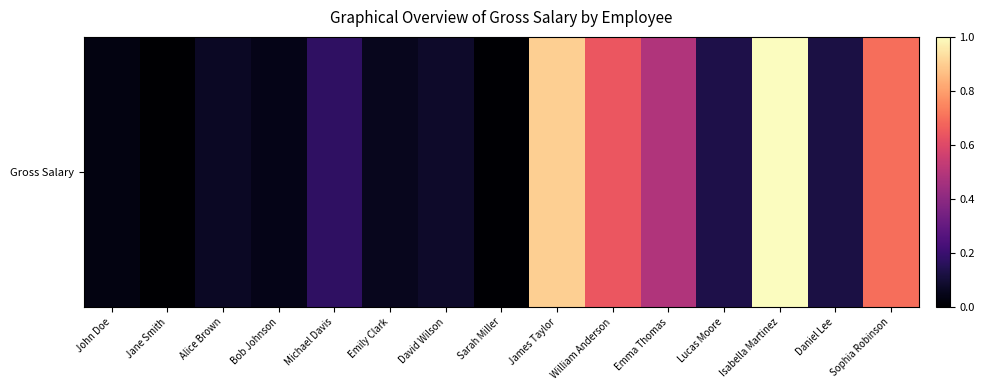

Which label corresponds to the smallest value in the chart?

Jane Smith